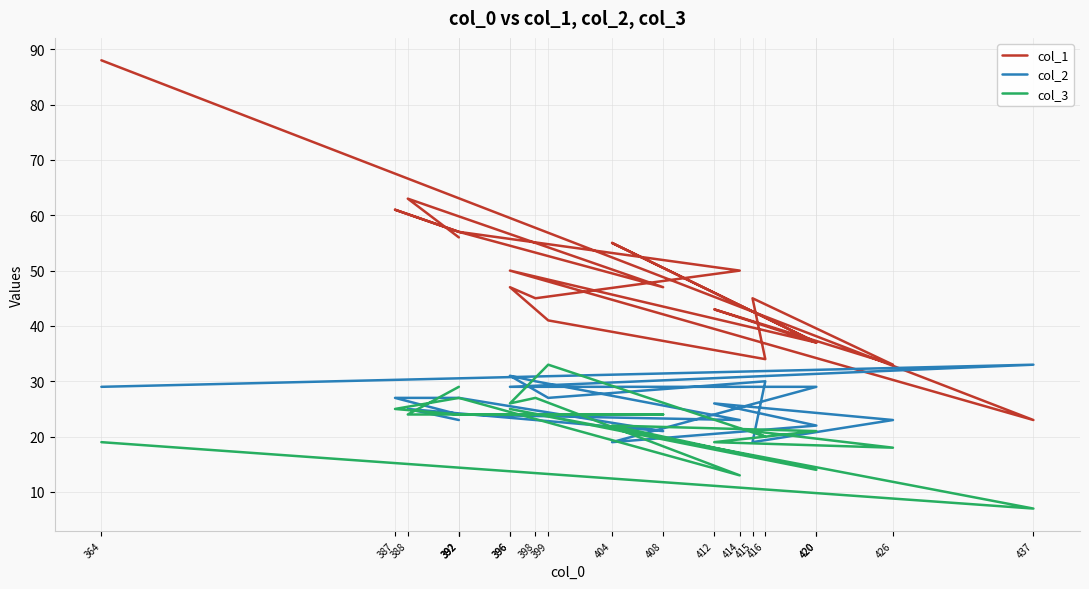

List the labels in order of col_1 value, smallest first.

437, 426, 416, 420, 420, 399, 412, 415, 398, 396, 408, 396, 414, 404, 392, 392, 392, 387, 388, 364